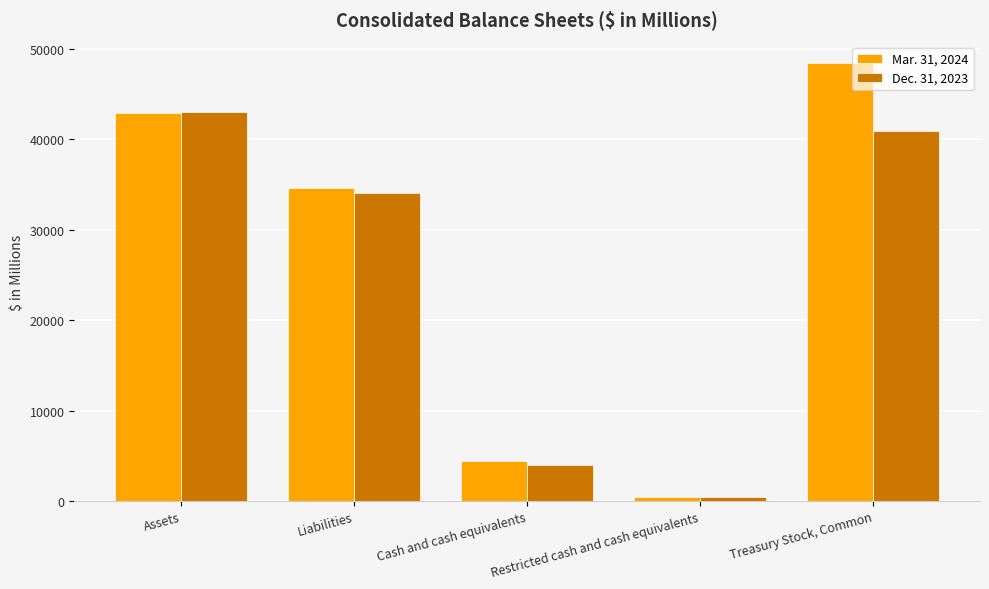

How many groups of bars are there?

5